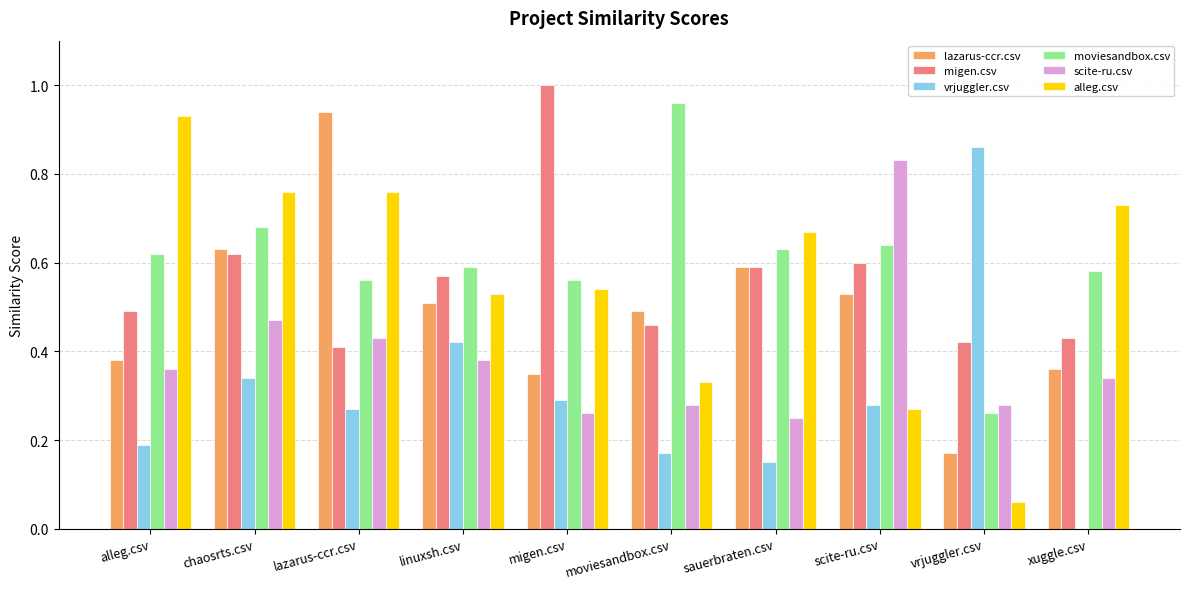

Count the scite-ru.csv values in the range 0 to 1.

10